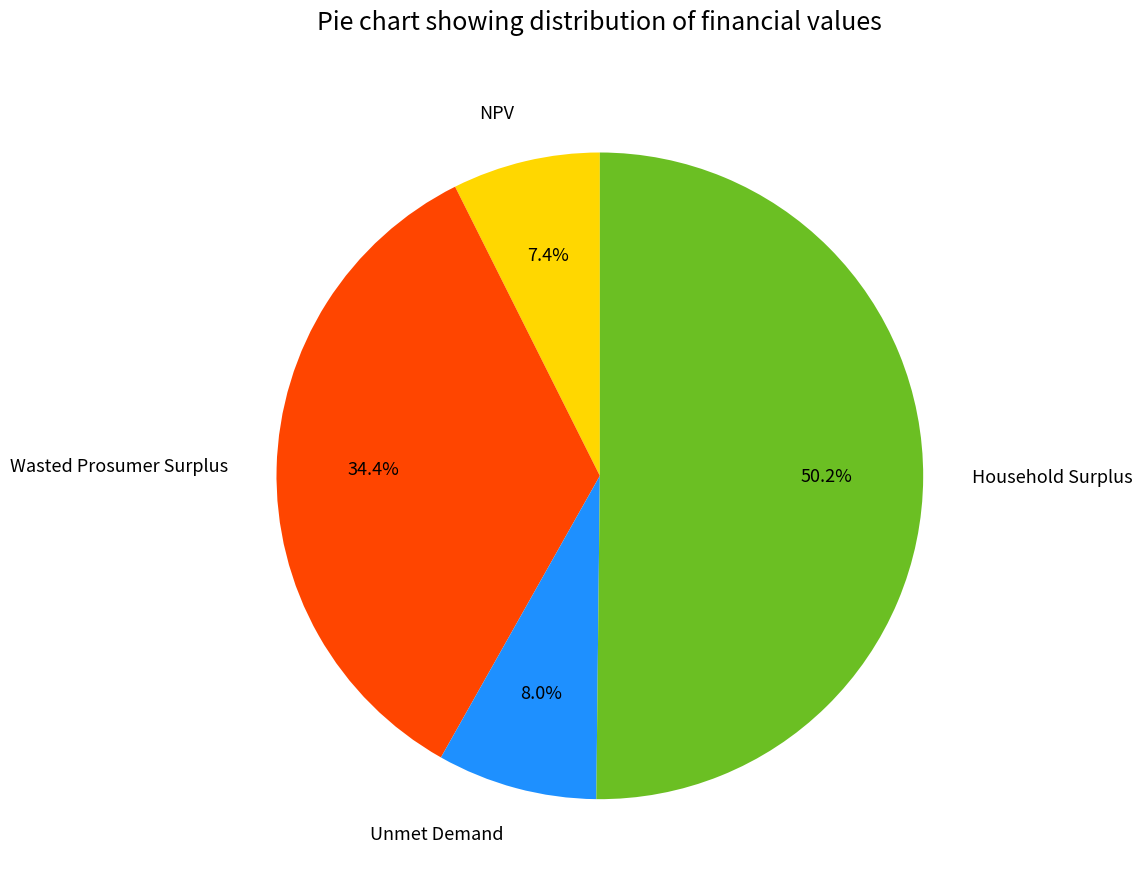

To the nearest percent, what portion does Household Surplus represent?

50%